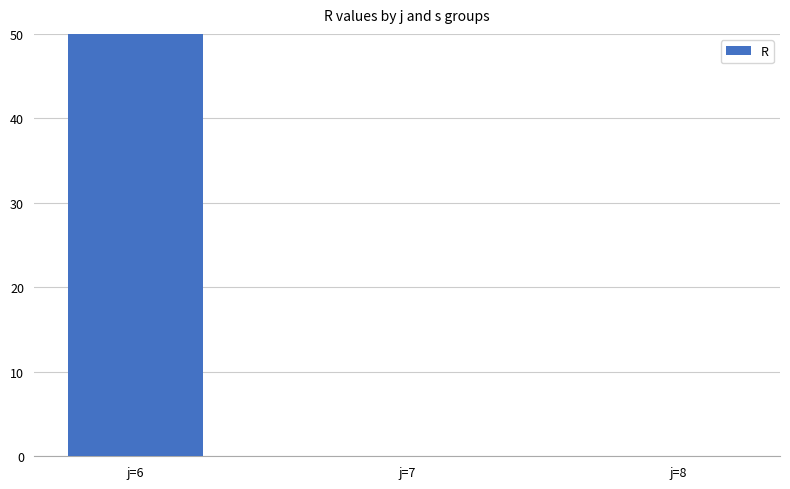

Read the value at j=6.

134